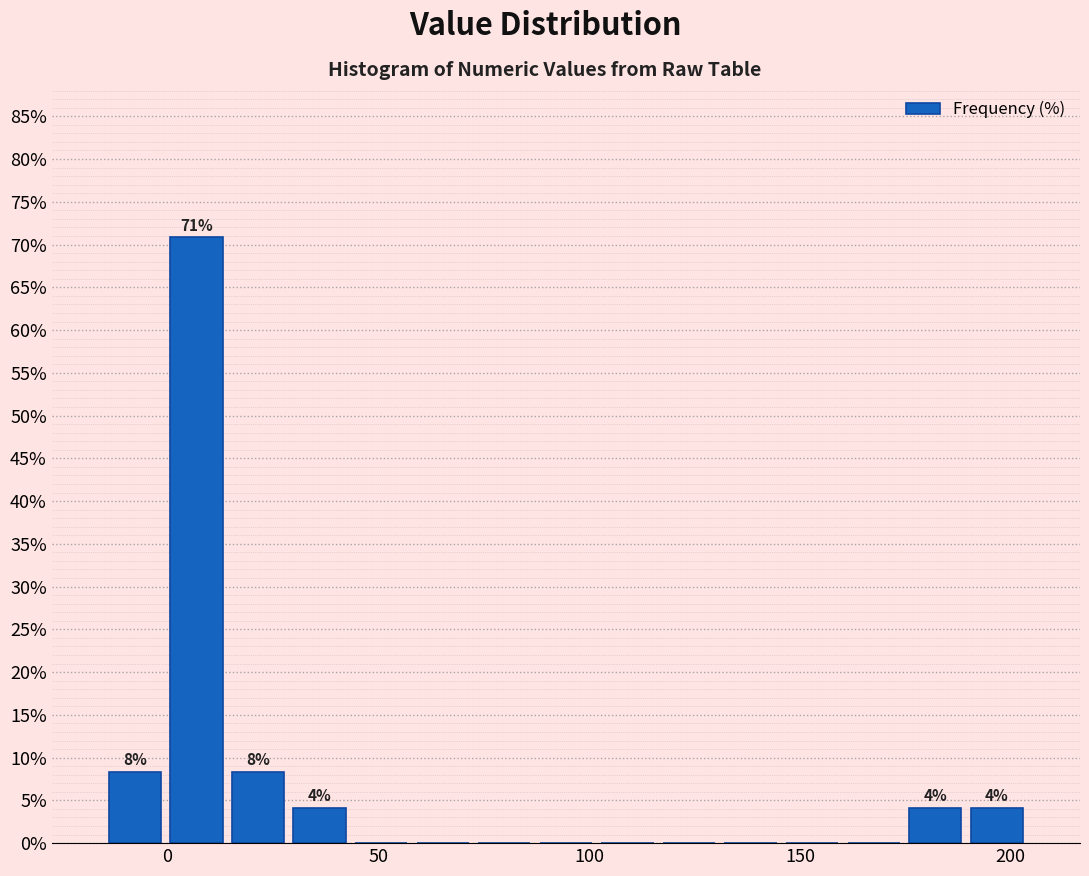

Around what value on the x-axis is the tallest bar? Give the approximate position of its centre, as read against the axis.

5